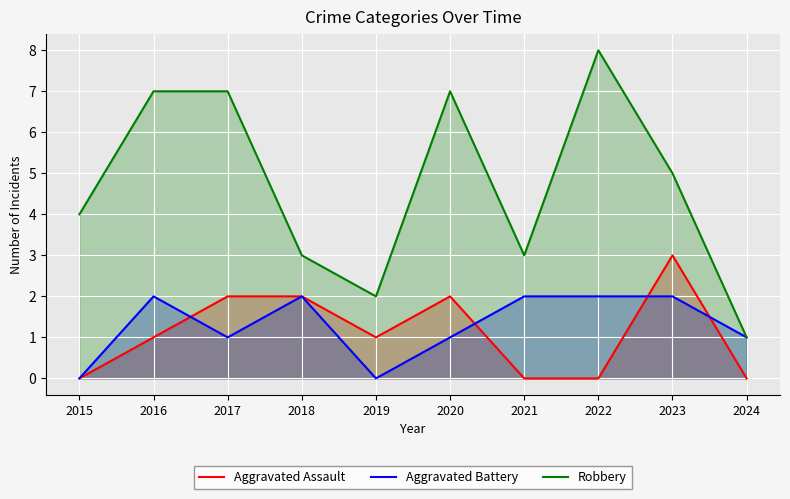

True or false: Robbery and Aggravated Assault intersect in this chart.

False